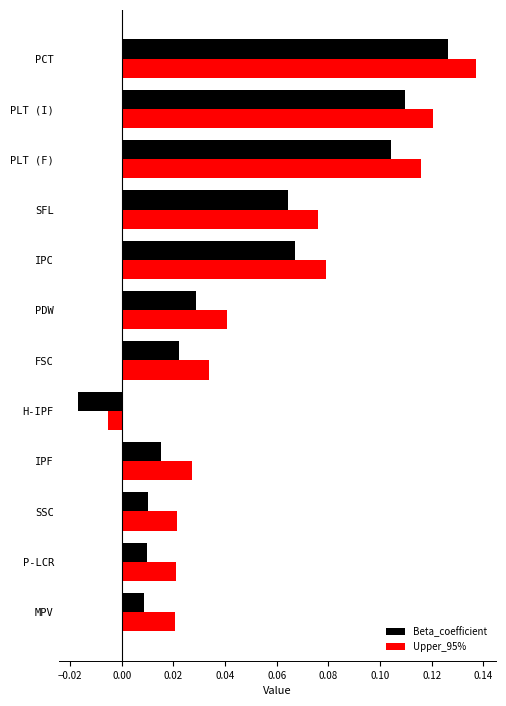

At which category is the sum across all series the highest?

PCT